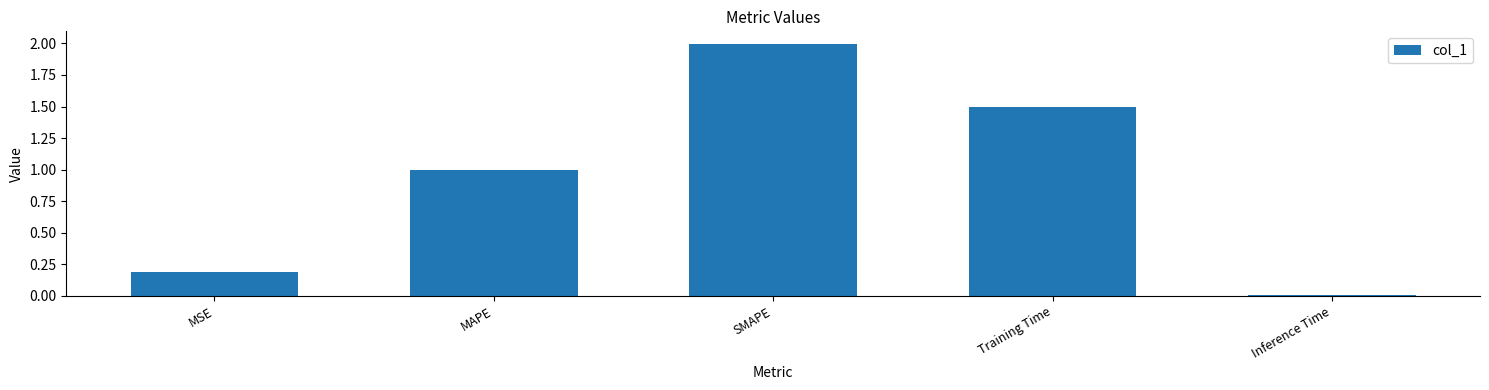

List the labels in order of value, smallest first.

Inference Time, MSE, MAPE, Training Time, SMAPE